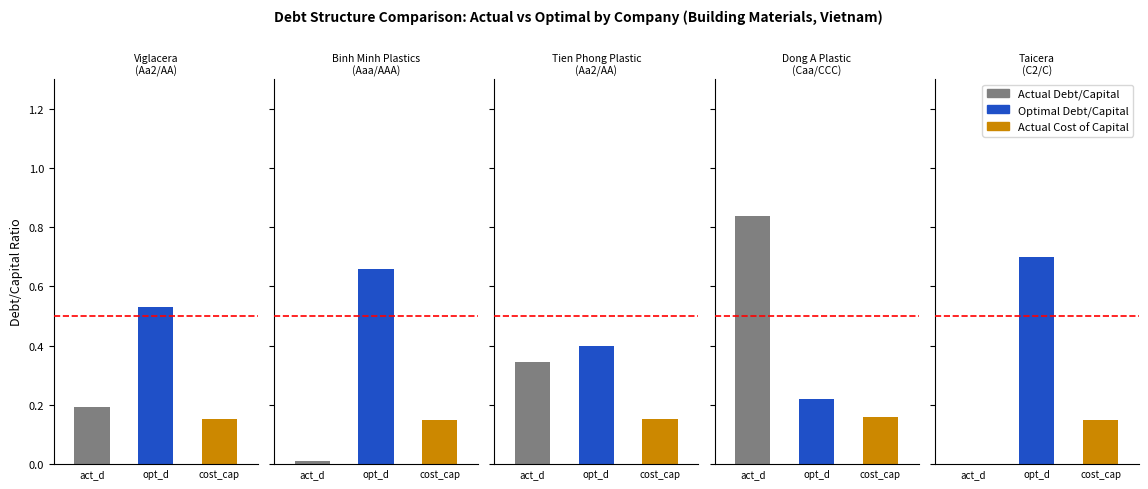

Which series has the largest range (max minus min)?

Actual Debt/Capital